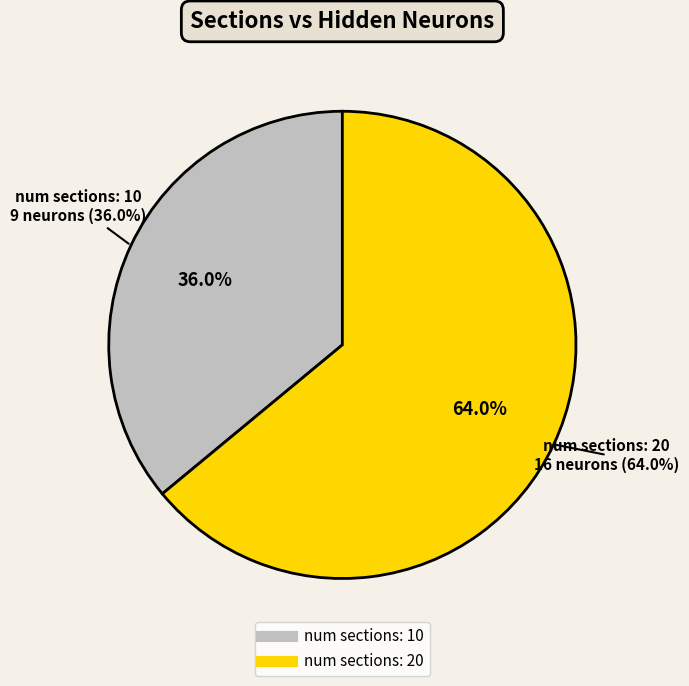

Approximately how many times larger is the value at 10 compared to 20?

0.6